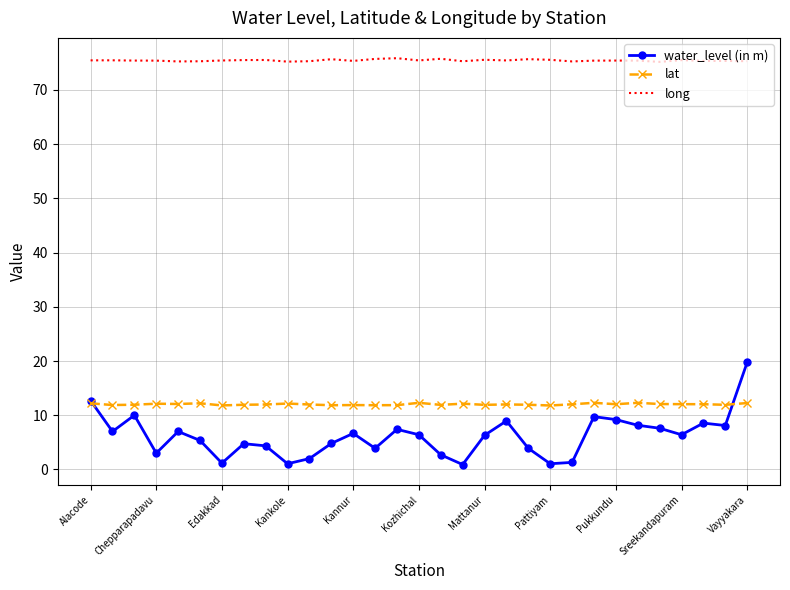

True or false: water_level (in m) and long cross at least once.

False